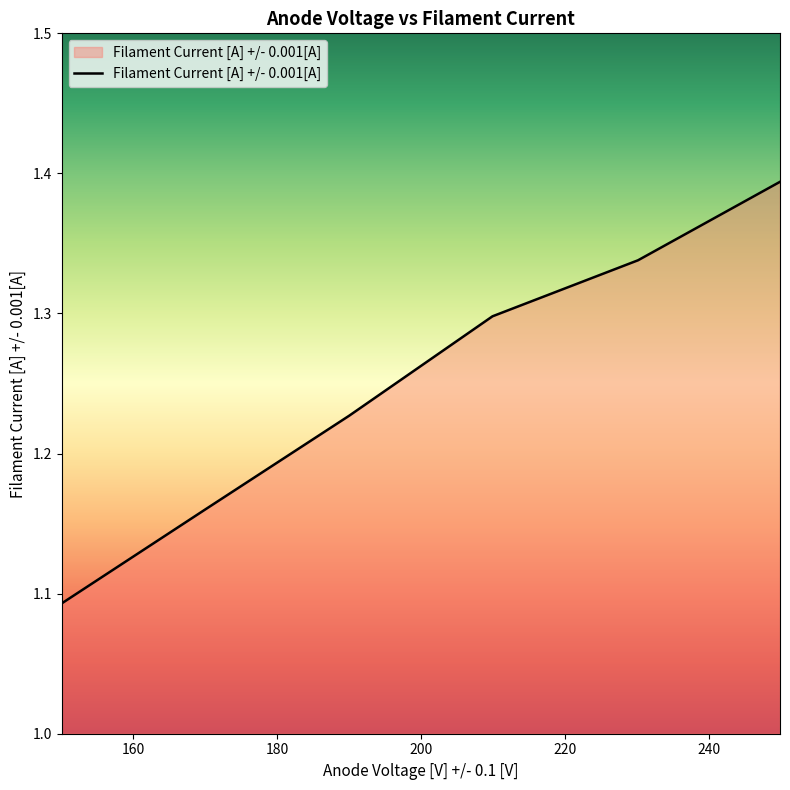

True or false: there are more than 1 points higher than both neighbors.

False